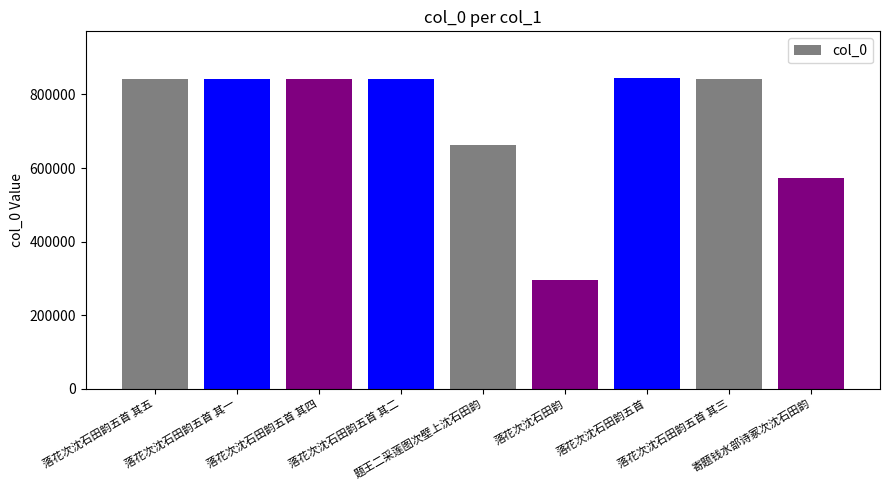

The chart shows a value of 842214 at 落花次沈石田韵五首 其三. True or false?

True